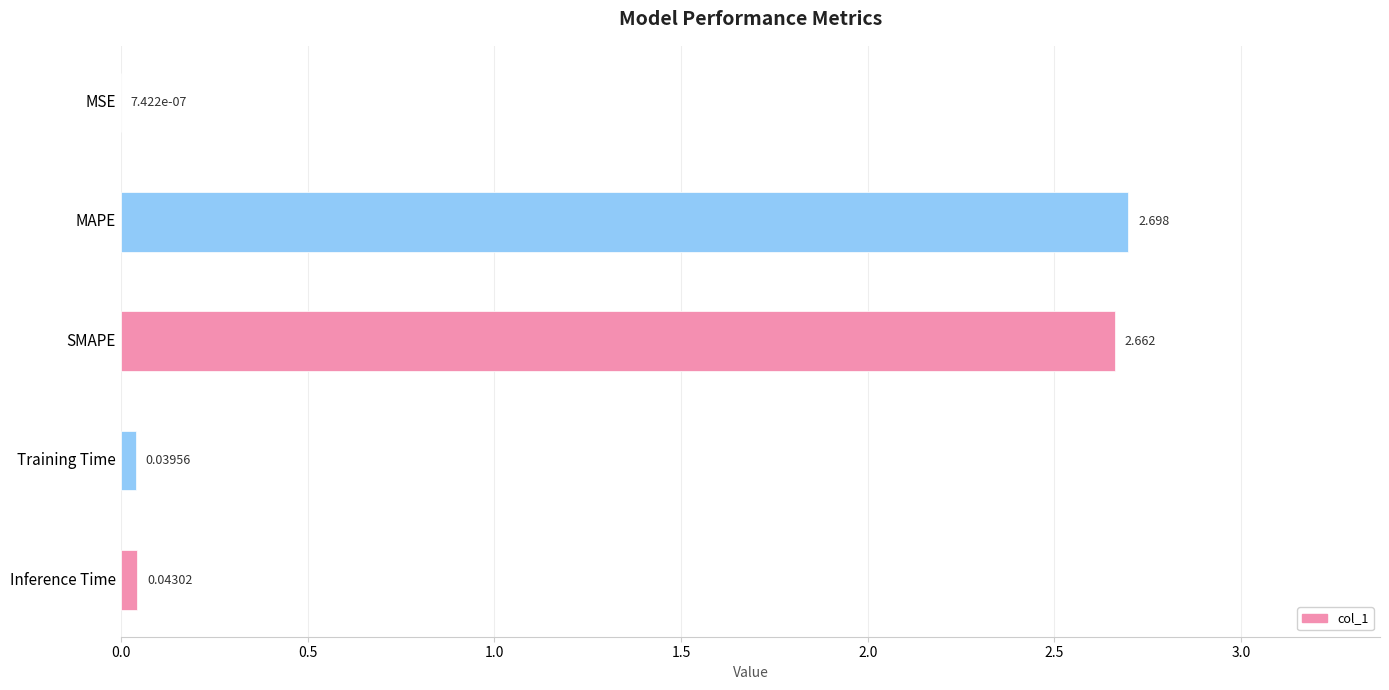

At which label is the value closest to 1?

Inference Time